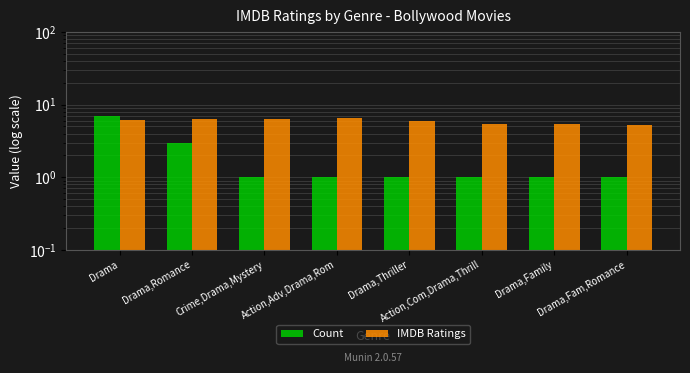

Between Action,Com,Drama,Thrill and Drama,Family, which series saw the biggest shift?

Count